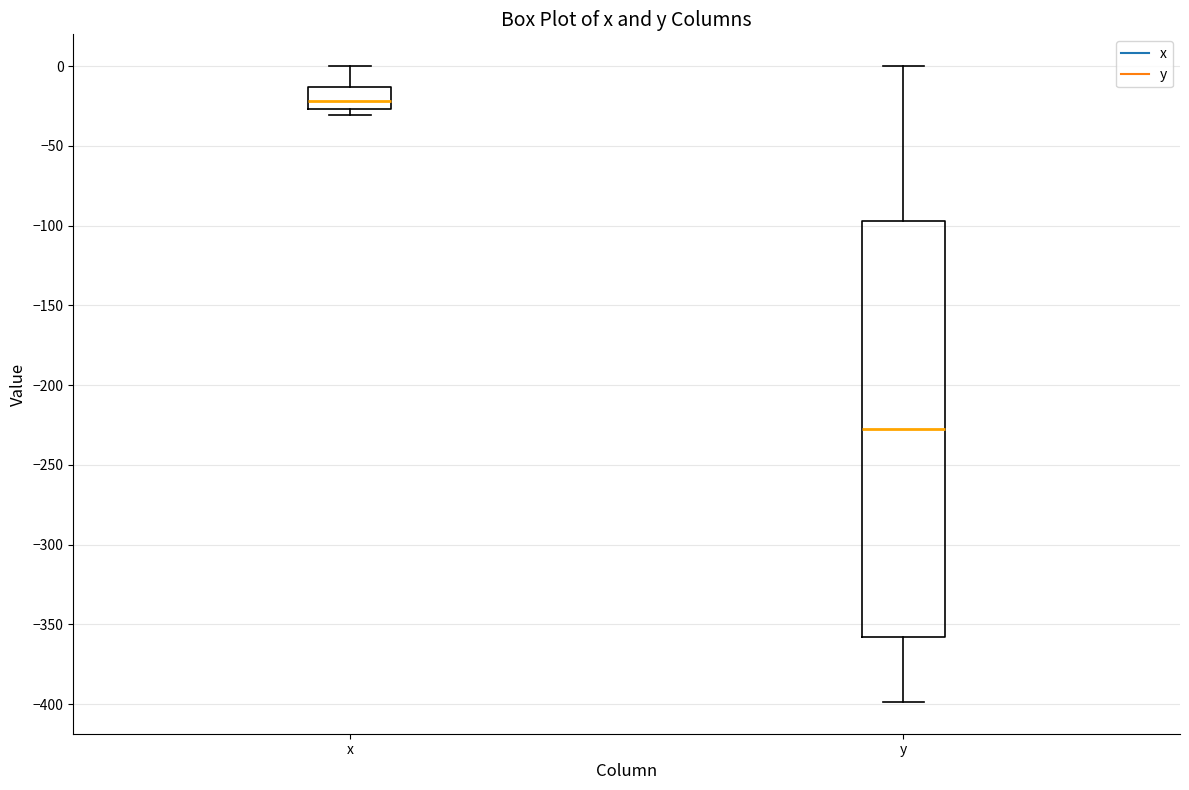

Reading left to right, read every box against the y-axis: the position of its median line, the range the box covers, and the ends of its whiskers. The values are not printed on the chart, so give them approximately, as read against the axis.

x: median -20, box -25 to -15, whiskers -30 to 0
y: median -225, box -360 to -95, whiskers -400 to 0